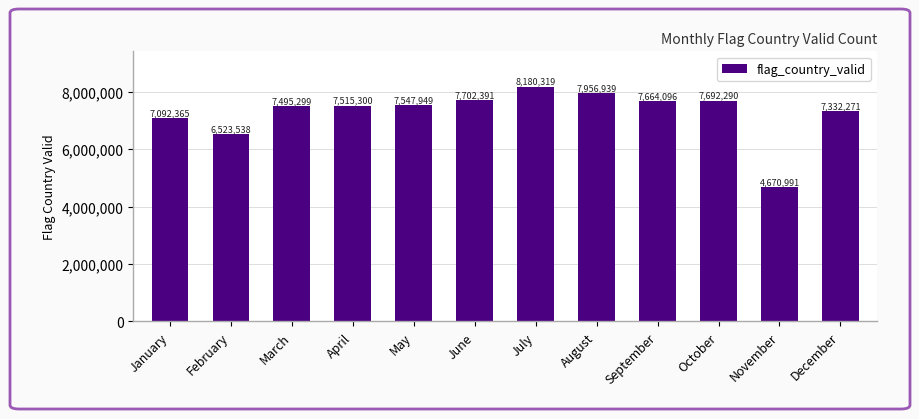

What is the value of the 1st bar from the left?

7092365